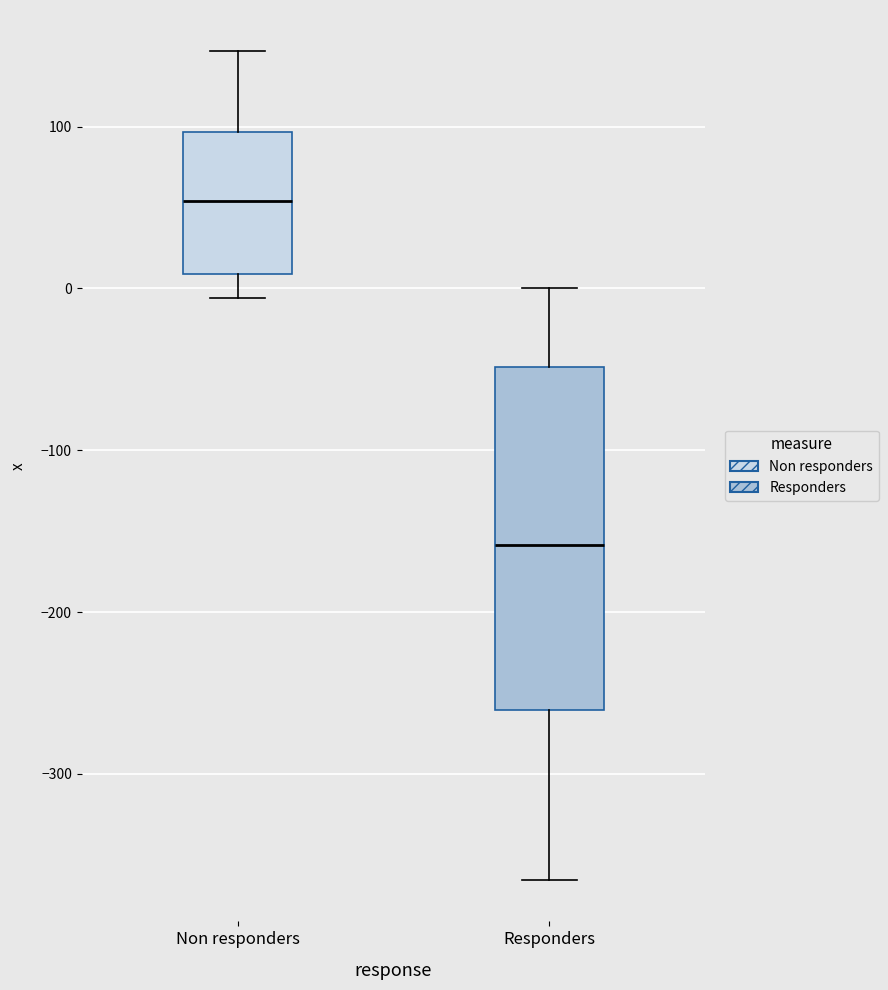

Reading left to right, read every box against the y-axis: the position of its median line, the range the box covers, and the ends of its whiskers. The values are not printed on the chart, so give them approximately, as read against the axis.

Non responders: median 50, box 10 to 100, whiskers -10 to 150
Responders: median -160, box -260 to -50, whiskers -370 to 0